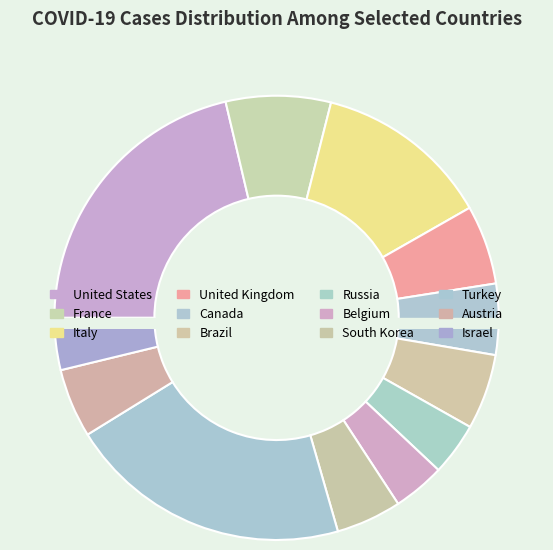

Which has a higher value, Belgium or France?

France